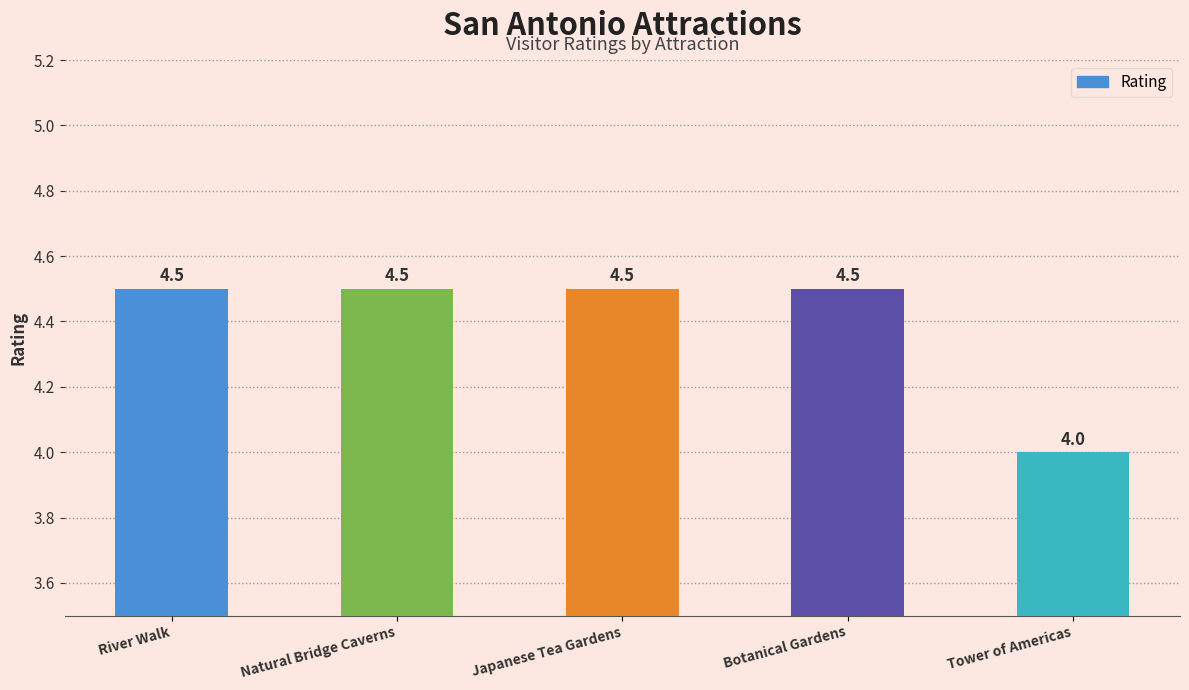

Is it true that the value at Tower of Americas is 4.0?

True